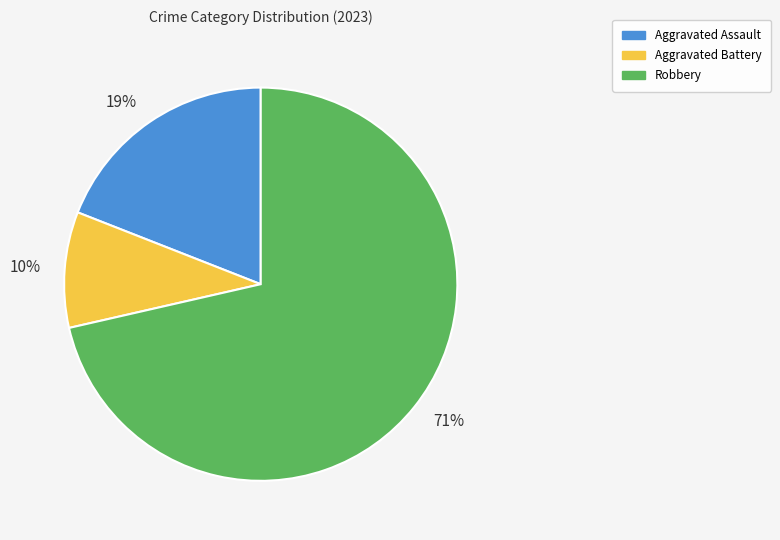

The Aggravated Assault slice represents 19% of the pie. True or false?

True